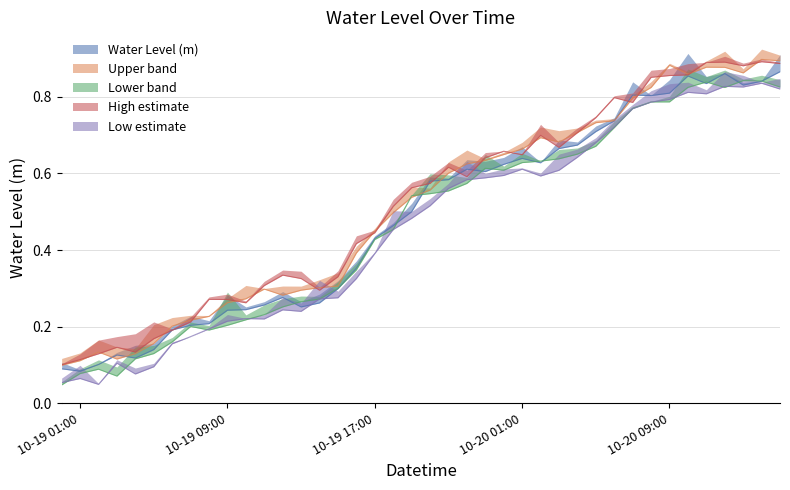

Reading left to right, extract all data points from this chart.

0.1	0.1	0.0	0.1	0.1	0.1	0.2	0.2	0.2	0.2	0.2	0.2	0.2	0.2	0.3	0.3	0.3	0.4	0.5	0.5	0.5	0.6	0.6	0.6	0.6	0.6	0.6	0.6	0.6	0.7	0.7	0.8	0.8	0.8	0.8	0.8	0.8	0.8	0.8	0.8